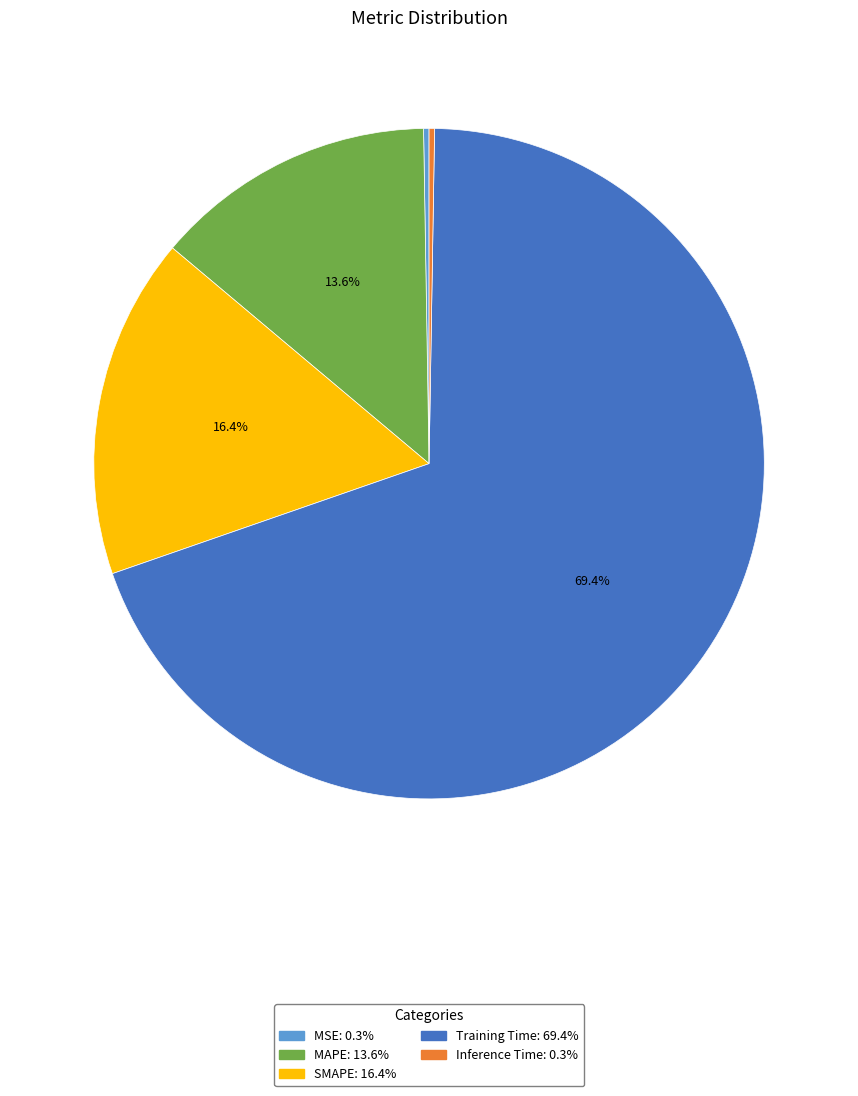

What percentage is the Training Time slice, to the nearest percent?

69%